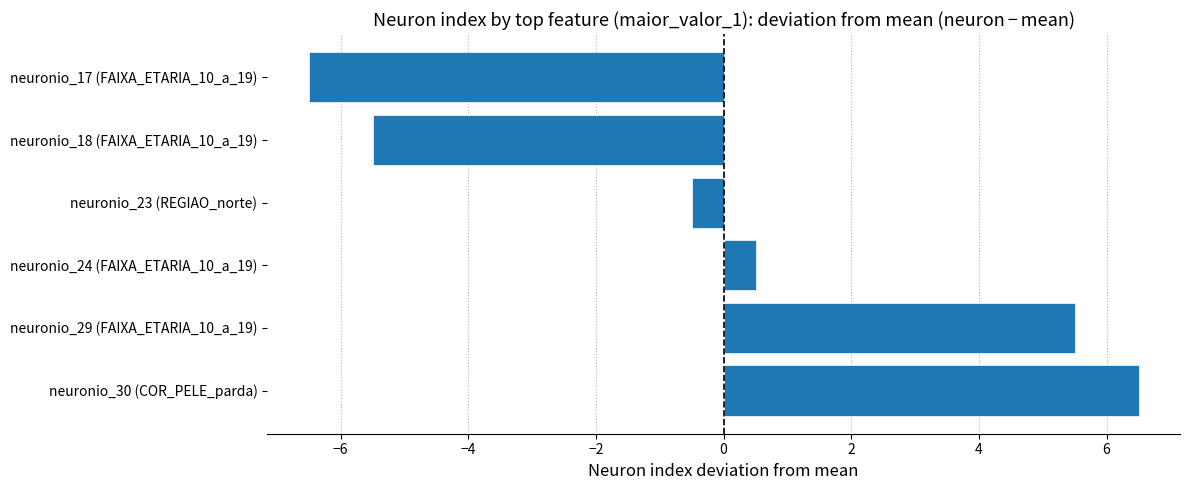

How many data points does each series have?

6